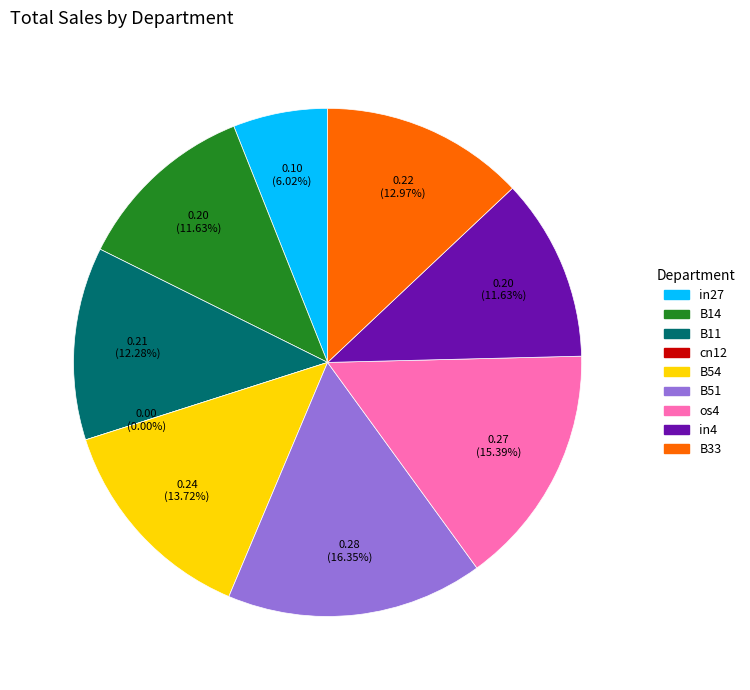

Is the sum of B54 and in27 greater than half?

No